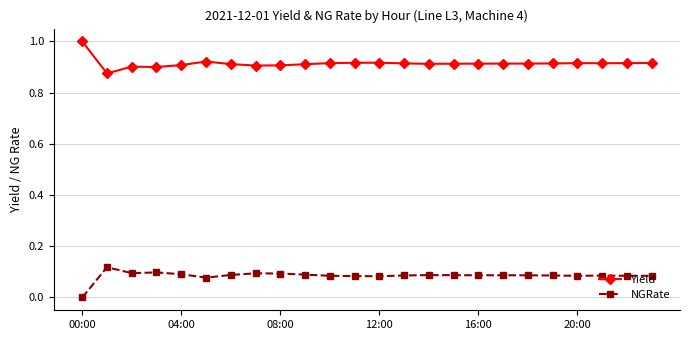

How many distinct data groups are displayed?

2